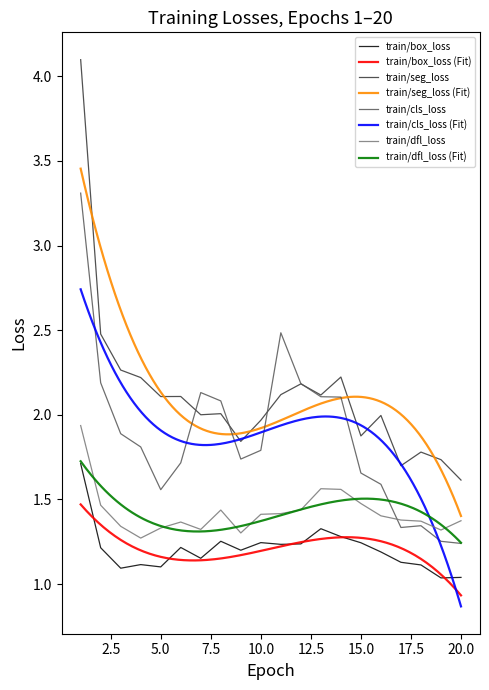

Between 9 and 18, which is larger?

9